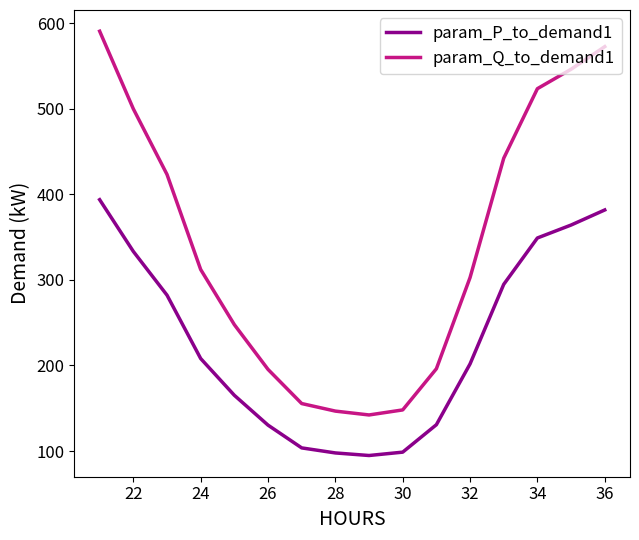

At how many categories does at least one series exceed 132?

16